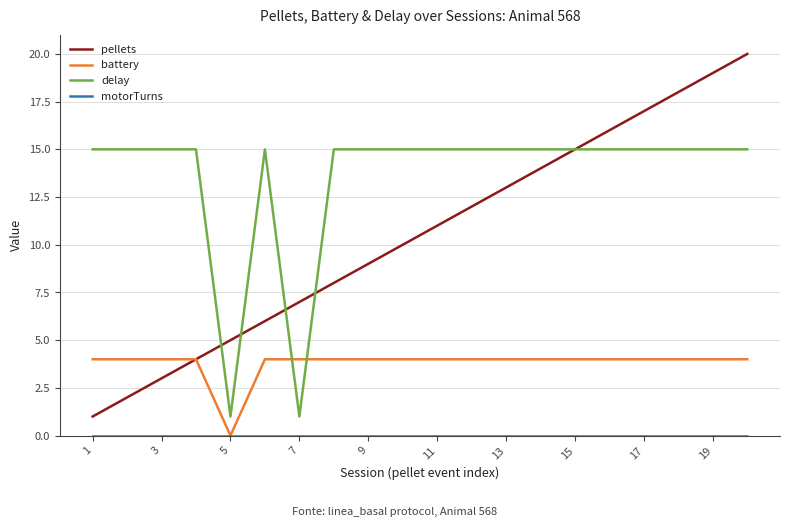

True or false: delay and battery intersect in this chart.

True